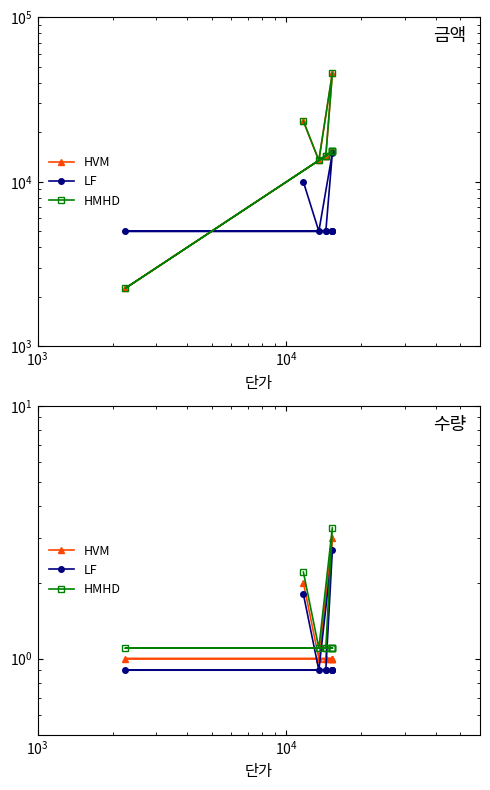

Is the value of LF at 8 greater than the value of HMHD at 6?

No